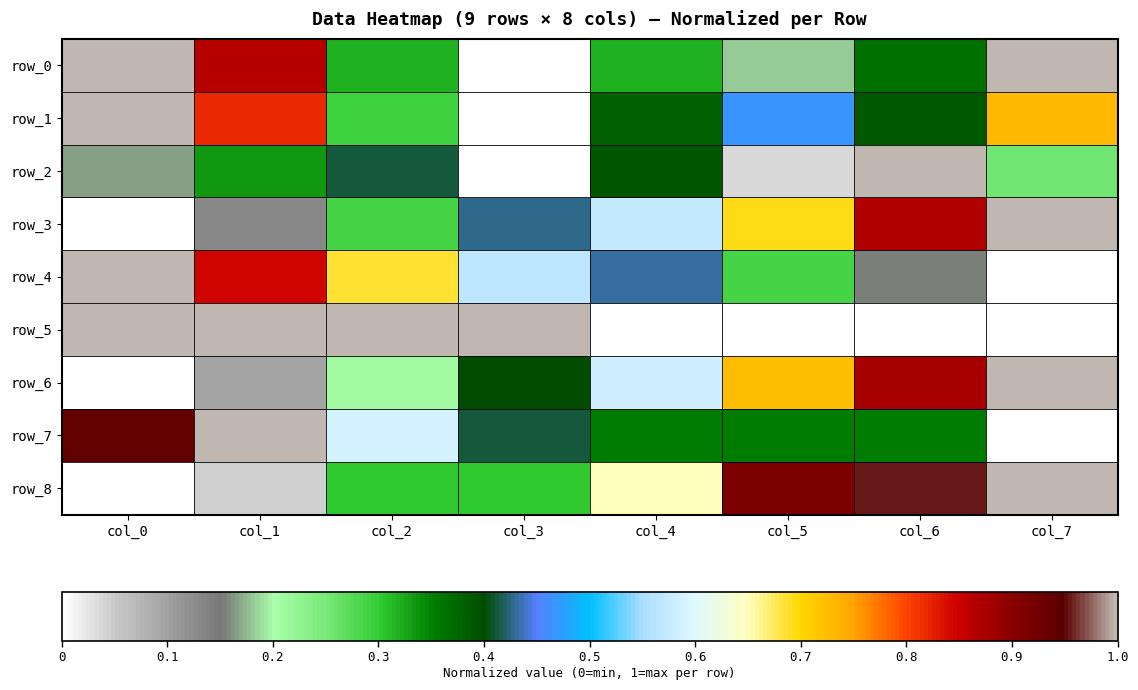

List the labels in order of row_4 value, largest first.

col_0, col_1, col_2, col_3, col_4, col_5, col_6, col_7